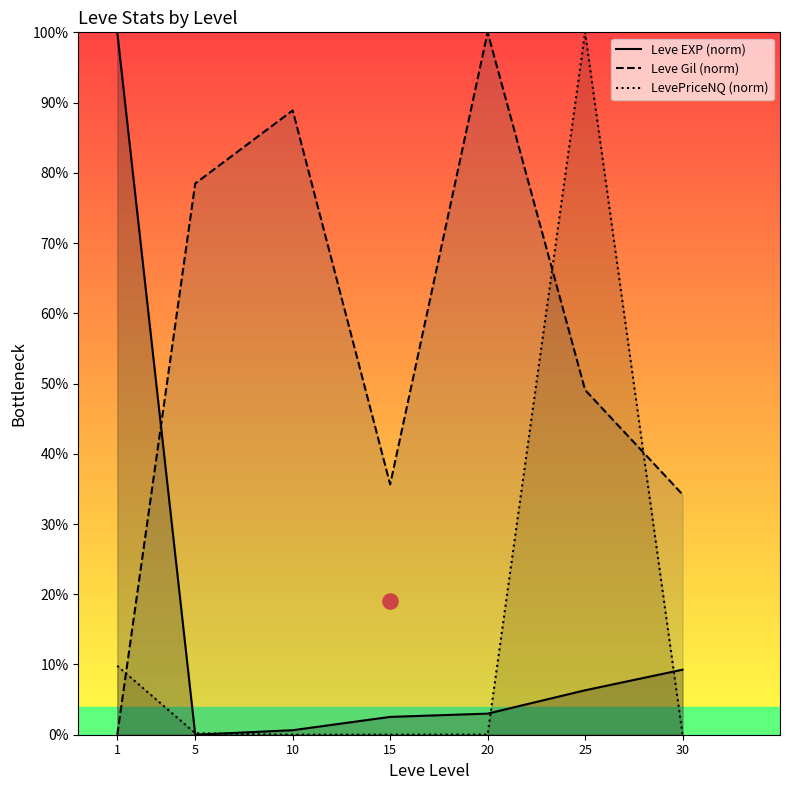

At how many categories does at least one series exceed 37?

5